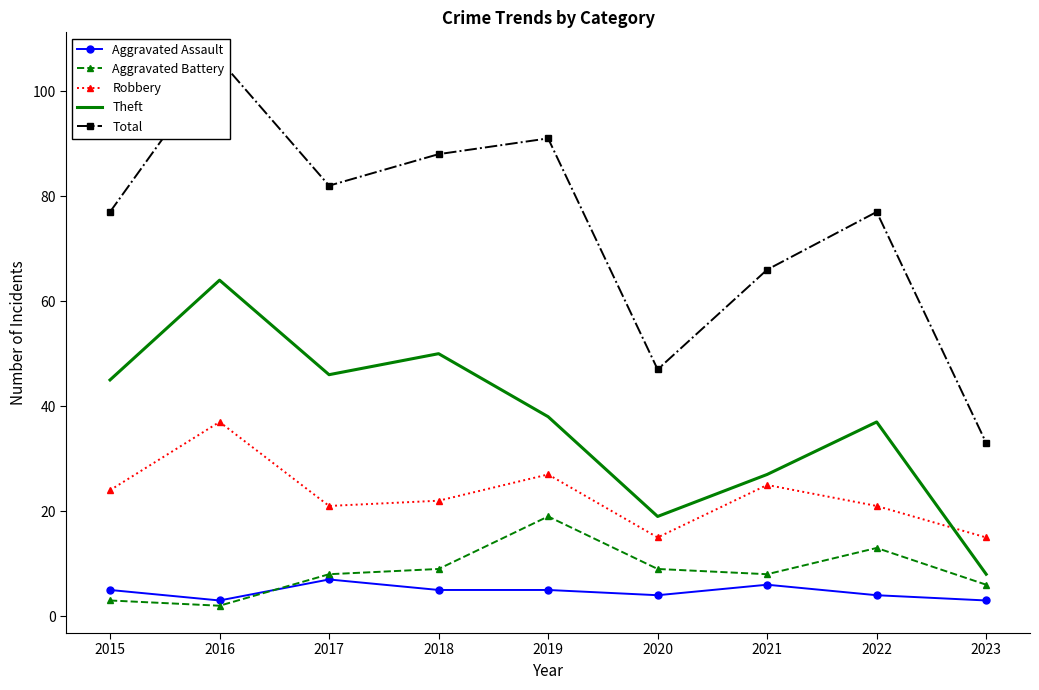

What is the spread (max minus min) of values at 2017?

75